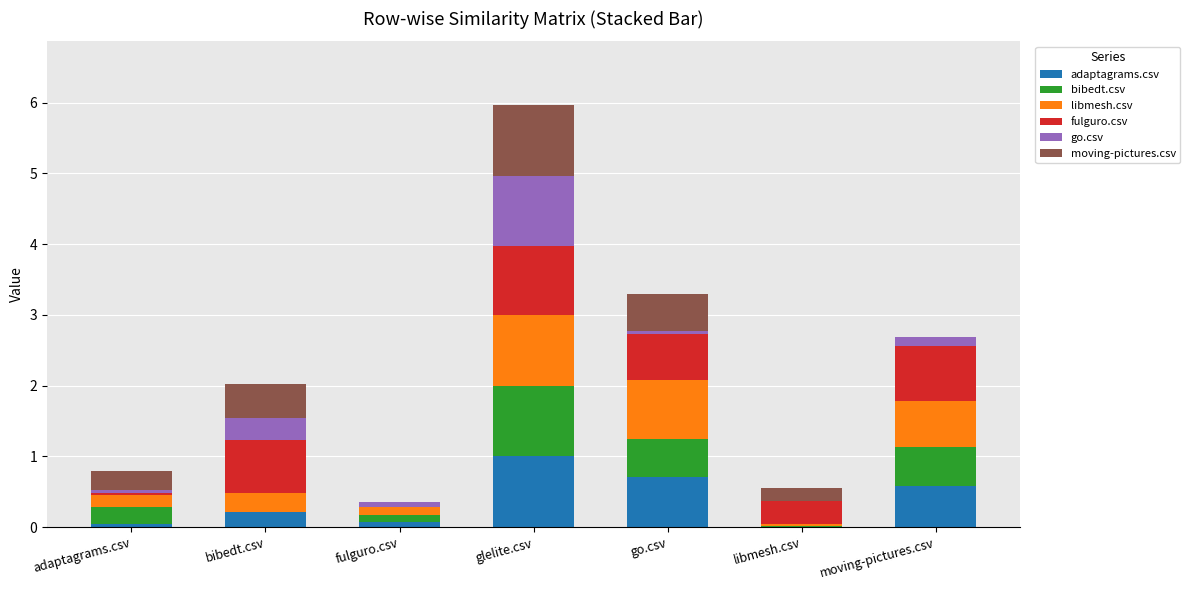

What are all the series names shown in the legend?

adaptagrams.csv, bibedt.csv, libmesh.csv, fulguro.csv, go.csv, moving-pictures.csv